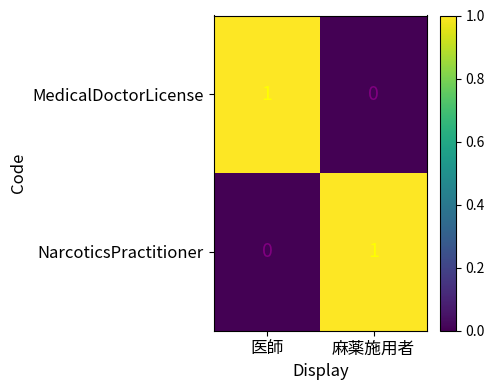

At 医師, list the series in order from smallest to largest.

NarcoticsPractitioner, MedicalDoctorLicense